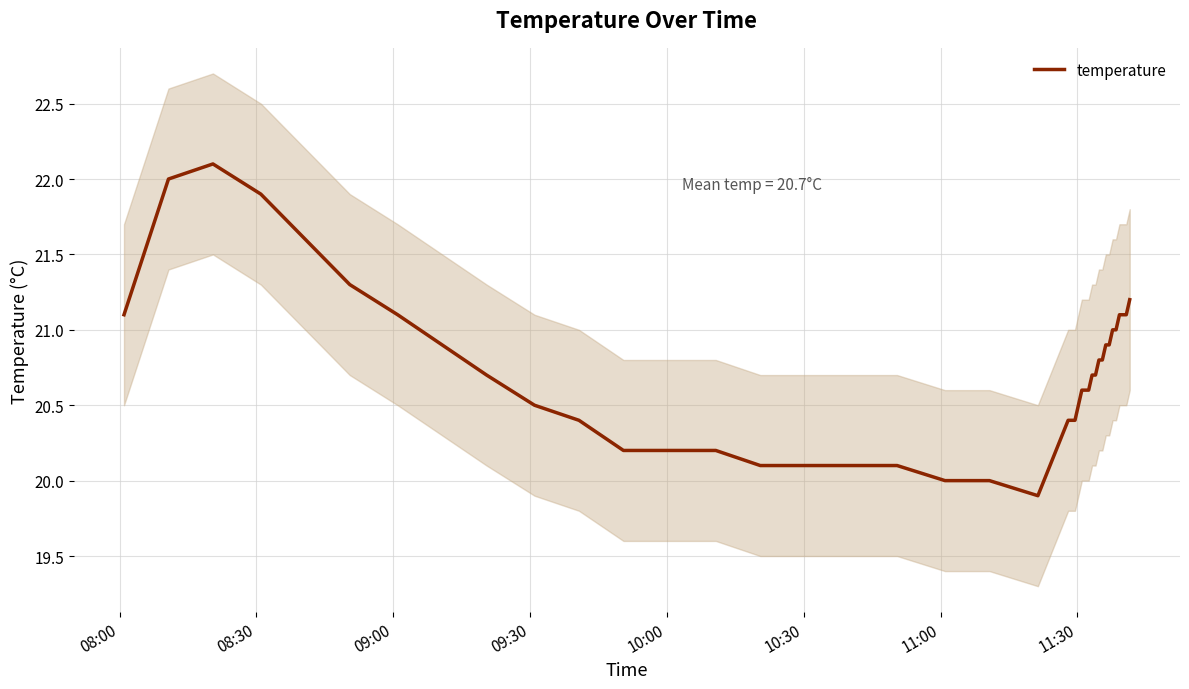

What is the minimum value for temperature?

19.9